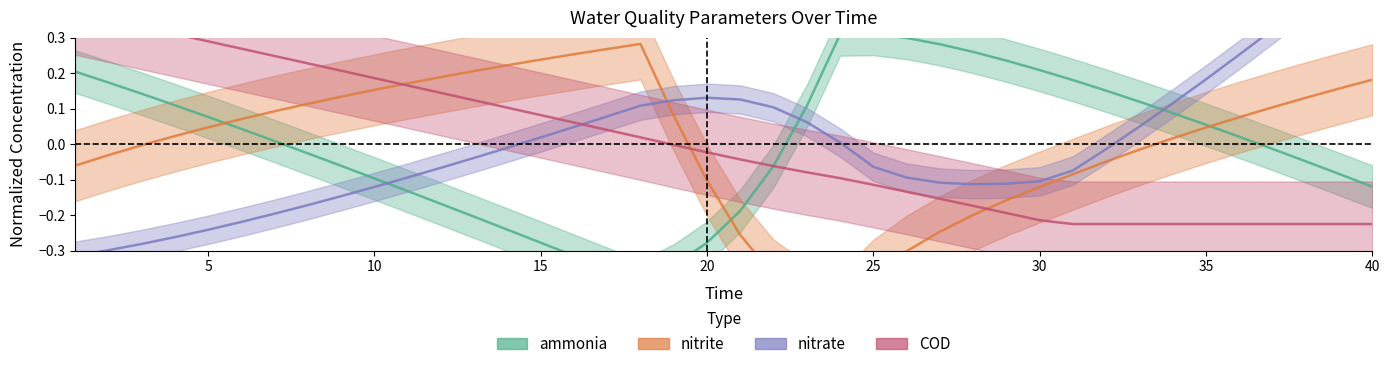

What is the minimum value for nitrate?

-0.3